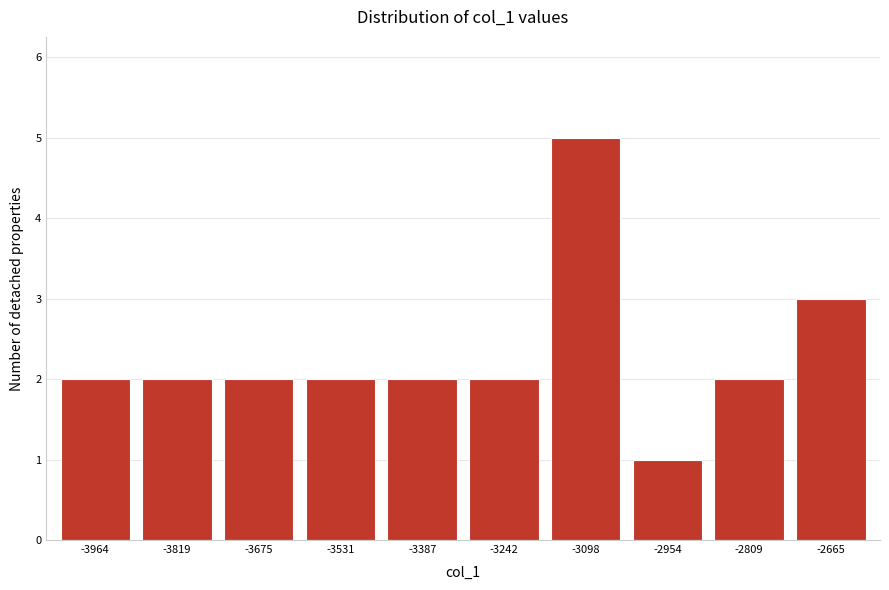

Reading left to right, extract all data points from this chart.

-3964=2	-3819=2	-3675=2	-3531=2	-3387=2	-3242=2	-3098=5	-2954=1	-2809=2	-2665=3